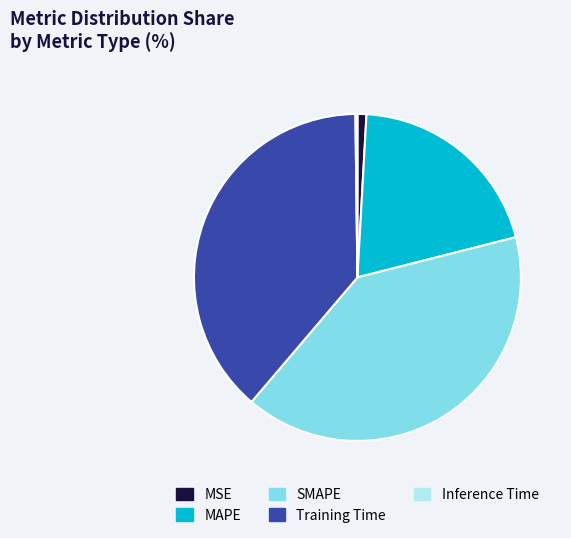

Combined, do SMAPE and MAPE account for over 50%?

Yes